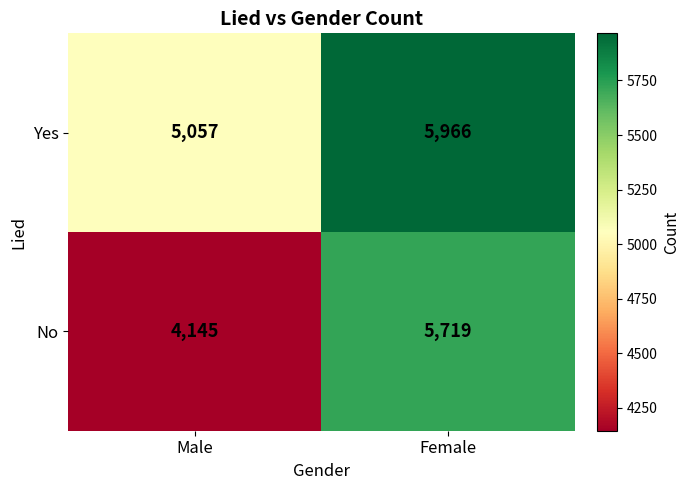

What is the maximum value for Yes?

5966